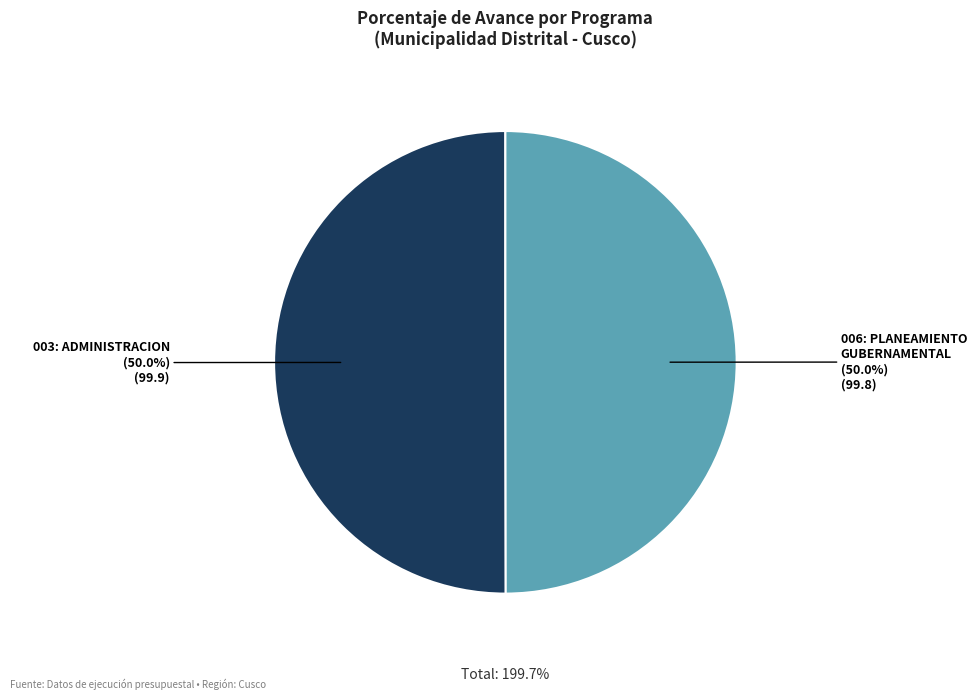

Rank the categories by value from lowest to highest.

006: PLANEAMIENTO GUBERNAMENTAL, 003: ADMINISTRACION